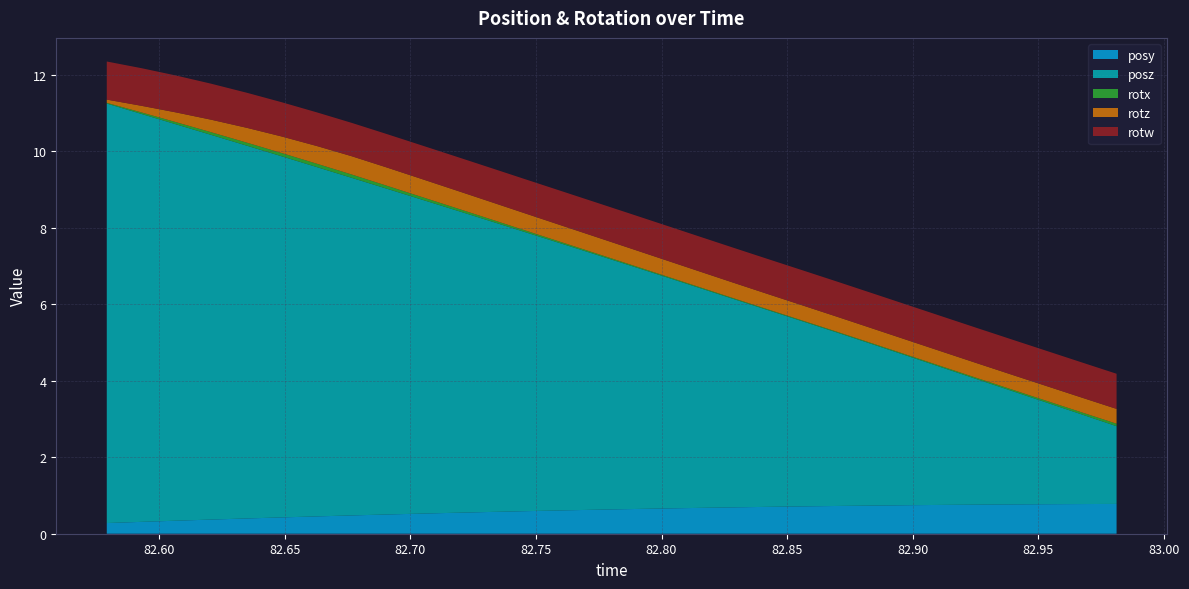

Reading left to right, what are all the values shown in this chart?

posy: 82.5791=0.3	82.59302=0.3	82.60669=0.3	82.62061=0.4	82.63501=0.4	82.64868=0.4	82.66284=0.5	82.67651=0.5	82.69019=0.5	82.7041=0.5	82.7179=0.5	82.73193=0.6	82.74524=0.6	82.75879=0.6	82.77319=0.6	82.78711=0.6	82.80054=0.7	82.81494=0.7	82.82849=0.7	82.84229=0.7	82.85657=0.7	82.87=0.7	82.88367=0.7	82.89819=0.7	82.91211=0.8	82.9259=0.8	82.94043=0.8	82.95374=0.8	82.96753=0.8	82.9812=0.8
posz: 82.5791=11.0	82.59302=10.7	82.60669=10.4	82.62061=10.1	82.63501=9.7	82.64868=9.4	82.66284=9.1	82.67651=8.8	82.69019=8.5	82.7041=8.2	82.7179=7.9	82.73193=7.6	82.74524=7.3	82.75879=7.0	82.77319=6.7	82.78711=6.4	82.80054=6.1	82.81494=5.8	82.82849=5.5	82.84229=5.1	82.85657=4.8	82.87=4.5	82.88367=4.2	82.89819=3.9	82.91211=3.6	82.9259=3.3	82.94043=2.9	82.95374=2.6	82.96753=2.3	82.9812=2.0
rotx: 82.5791=0.0	82.59302=0.0	82.60669=0.1	82.62061=0.1	82.63501=0.1	82.64868=0.1	82.66284=0.1	82.67651=0.1	82.69019=0.1	82.7041=0.1	82.7179=0.1	82.73193=0.1	82.74524=0.0	82.75879=0.0	82.77319=0.0	82.78711=0.0	82.80054=0.0	82.81494=0.0	82.82849=0.0	82.84229=0.0	82.85657=0.0	82.87=0.0	82.88367=0.0	82.89819=0.0	82.91211=0.0	82.9259=0.0	82.94043=0.0	82.95374=0.0	82.96753=0.1	82.9812=0.1
rotz: 82.5791=0.1	82.59302=0.2	82.60669=0.3	82.62061=0.3	82.63501=0.4	82.64868=0.4	82.66284=0.5	82.67651=0.5	82.69019=0.5	82.7041=0.5	82.7179=0.5	82.73193=0.5	82.74524=0.4	82.75879=0.4	82.77319=0.4	82.78711=0.4	82.80054=0.4	82.81494=0.4	82.82849=0.4	82.84229=0.4	82.85657=0.4	82.87=0.4	82.88367=0.4	82.89819=0.4	82.91211=0.4	82.9259=0.4	82.94043=0.4	82.95374=0.4	82.96753=0.4	82.9812=0.4
rotw: 82.5791=1.0	82.59302=1.0	82.60669=1.0	82.62061=0.9	82.63501=0.9	82.64868=0.9	82.66284=0.9	82.67651=0.9	82.69019=0.9	82.7041=0.9	82.7179=0.9	82.73193=0.9	82.74524=0.9	82.75879=0.9	82.77319=0.9	82.78711=0.9	82.80054=0.9	82.81494=0.9	82.82849=0.9	82.84229=0.9	82.85657=0.9	82.87=0.9	82.88367=0.9	82.89819=0.9	82.91211=0.9	82.9259=0.9	82.94043=0.9	82.95374=0.9	82.96753=0.9	82.9812=0.9